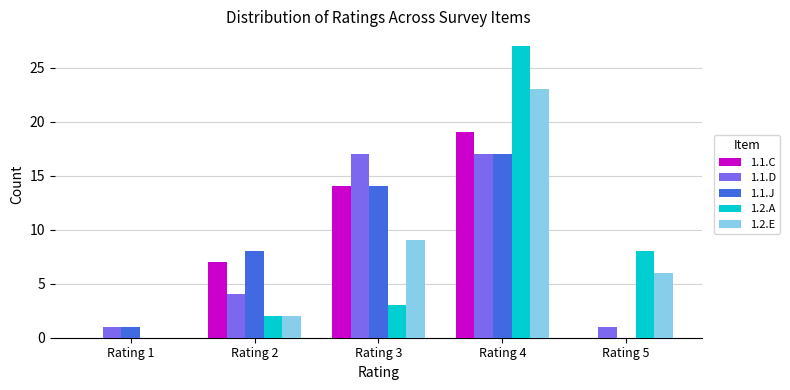

Reading left to right, extract all data points from this chart.

1.1.C: 0	7	14	19	0
1.1.D: 1	4	17	17	1
1.1.J: 1	8	14	17	0
1.2.A: 0	2	3	27	8
1.2.E: 0	2	9	23	6